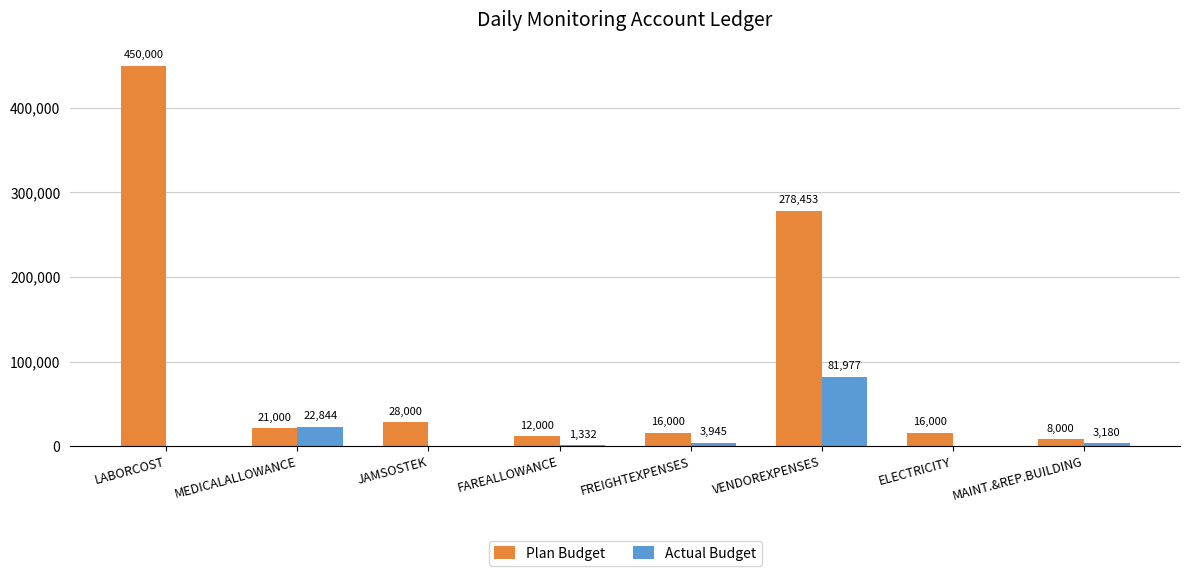

At which category is the sum across all series the highest?

LABORCOST